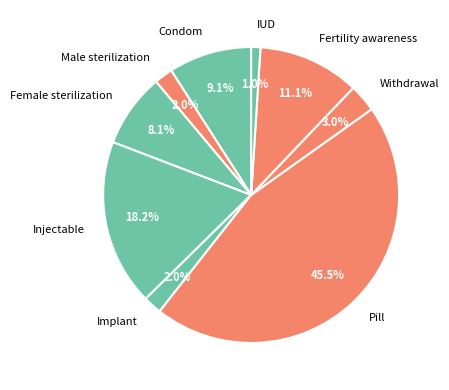

Is Male sterilization the majority of the pie?

No